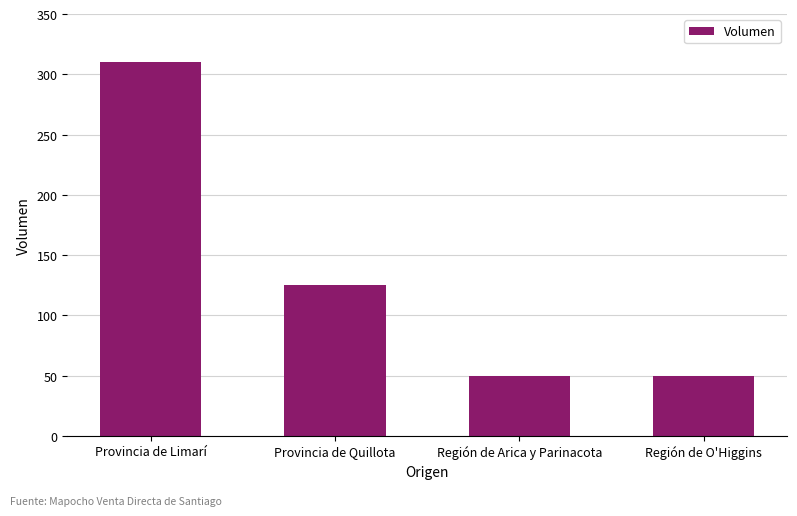

Where is the data nearest to the value 180?

Provincia de Quillota